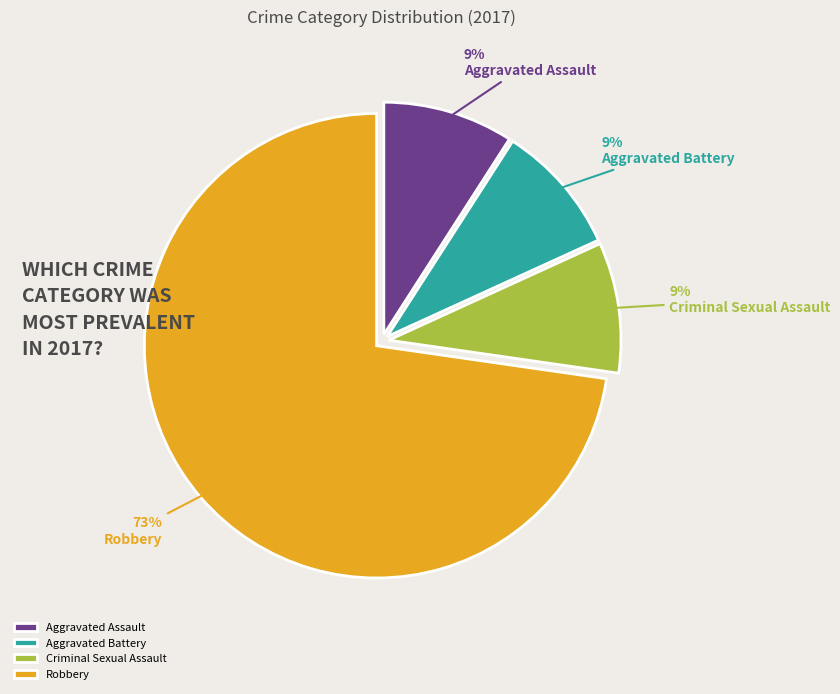

Is it true that Robbery is 73% of the pie?

True